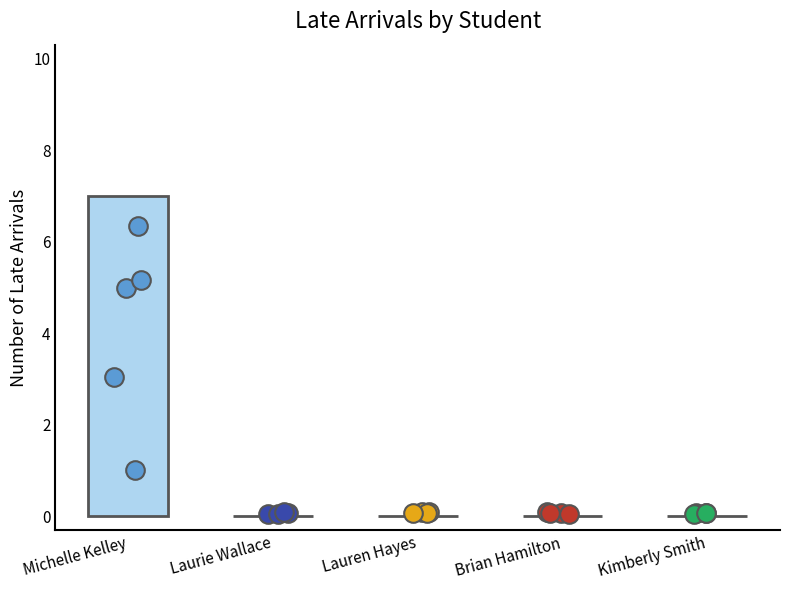

Which has a higher value, Michelle Kelley or Kimberly Smith?

Michelle Kelley